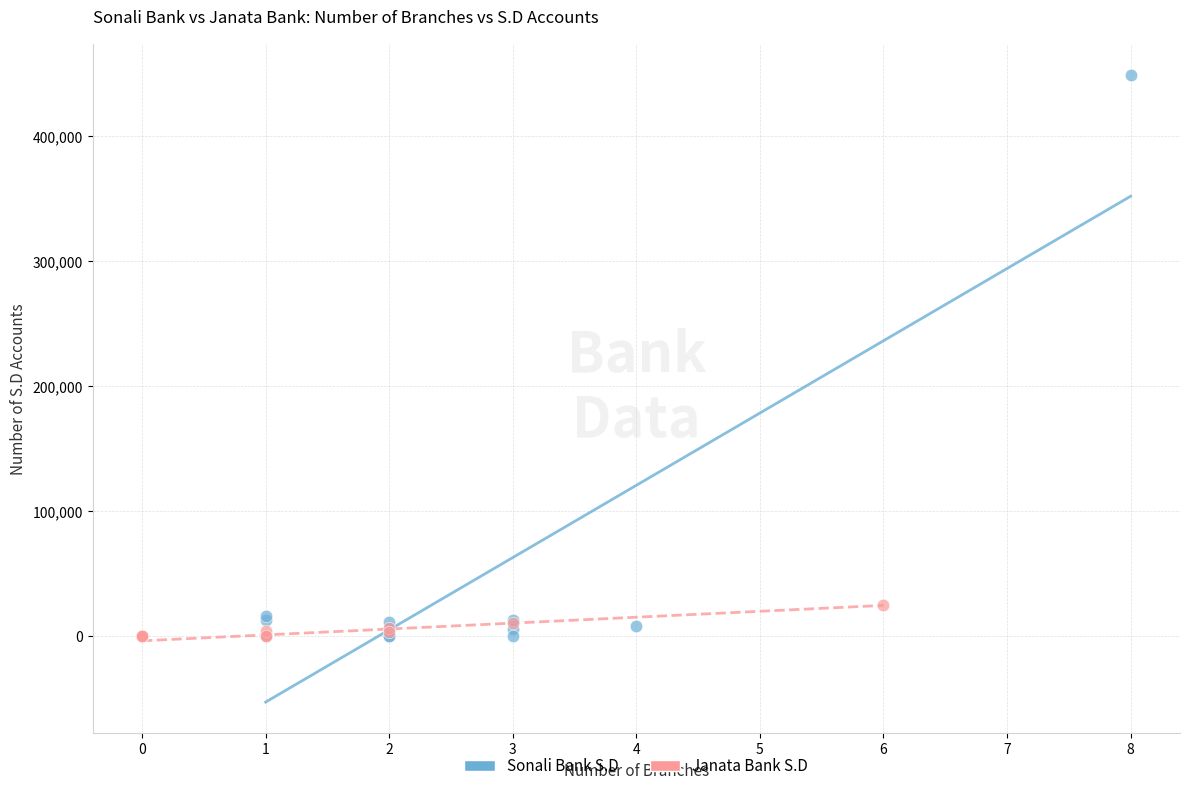

What are all the series names shown in the legend?

Sonali Bank S.D, Janata Bank S.D